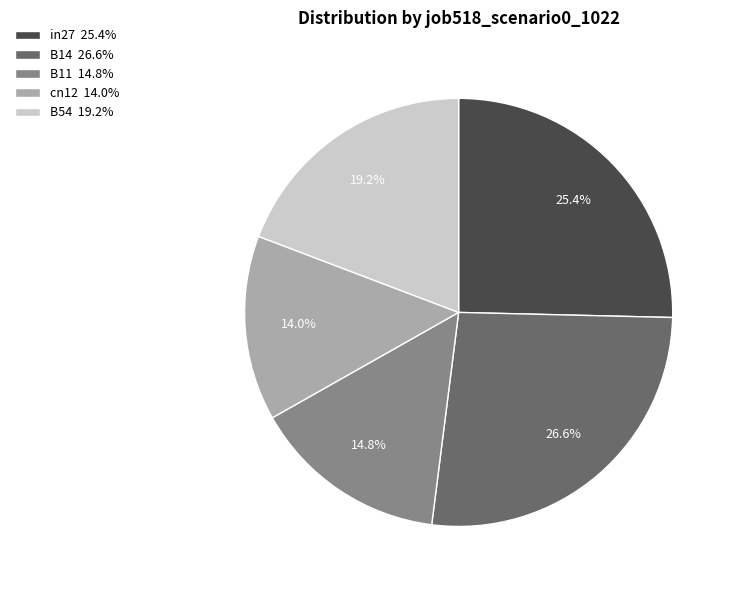

How many segments does this pie chart have?

5